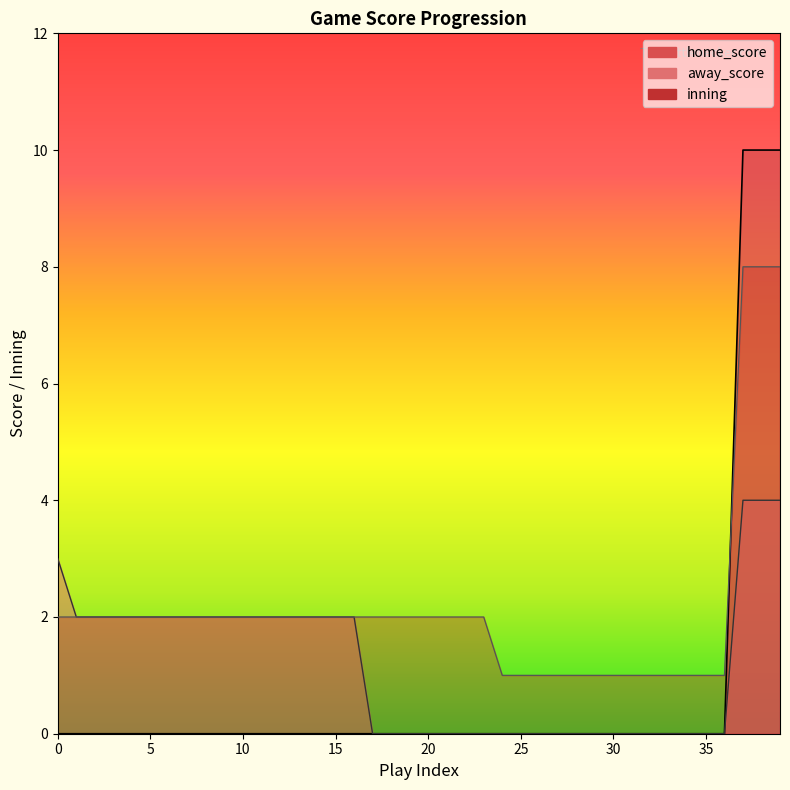

What is the greatest value displayed?

10